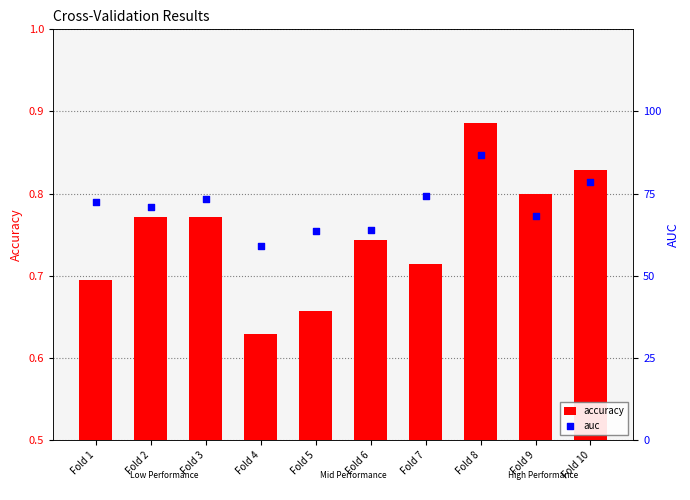

At how many categories does at least one series exceed 0?

10